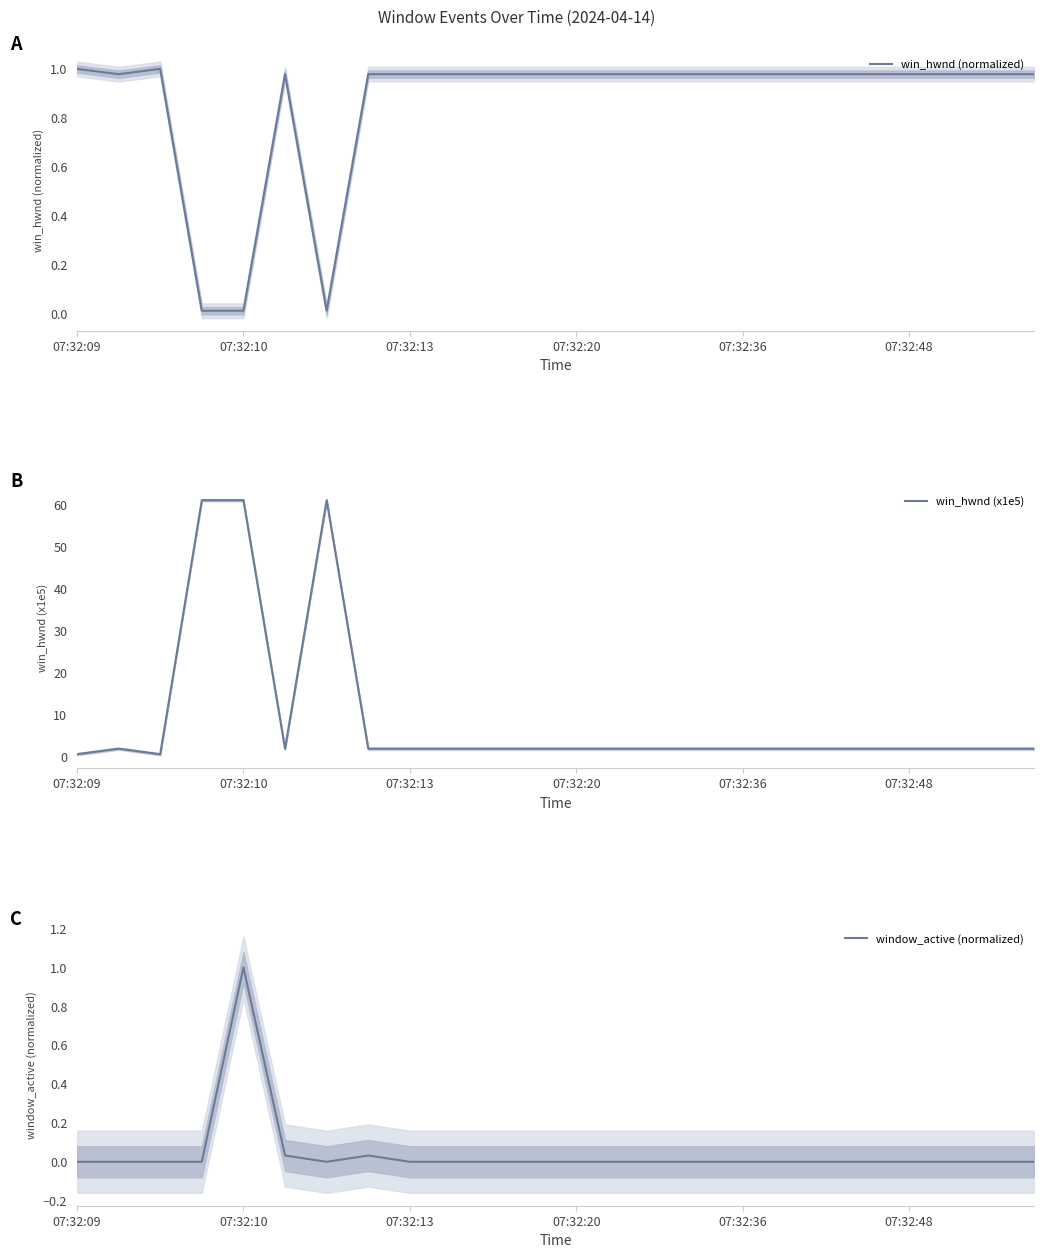

Is it true that win_hwnd (normalized) equals 1.4 at 07:32:13?

False